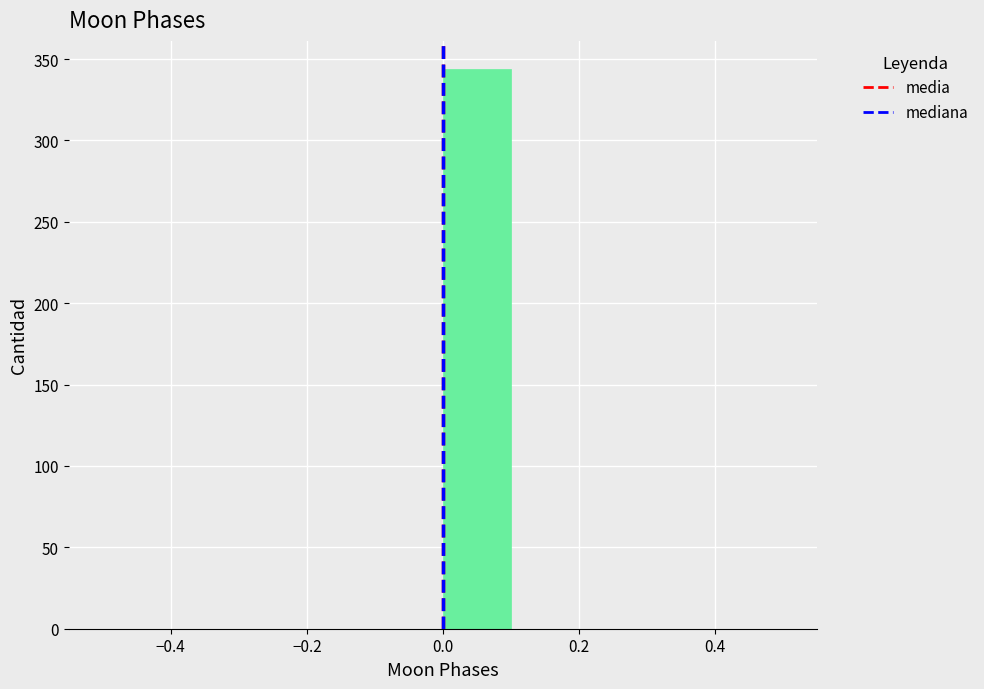

Which range on the x-axis has the tallest bar?

0.0 to 0.1